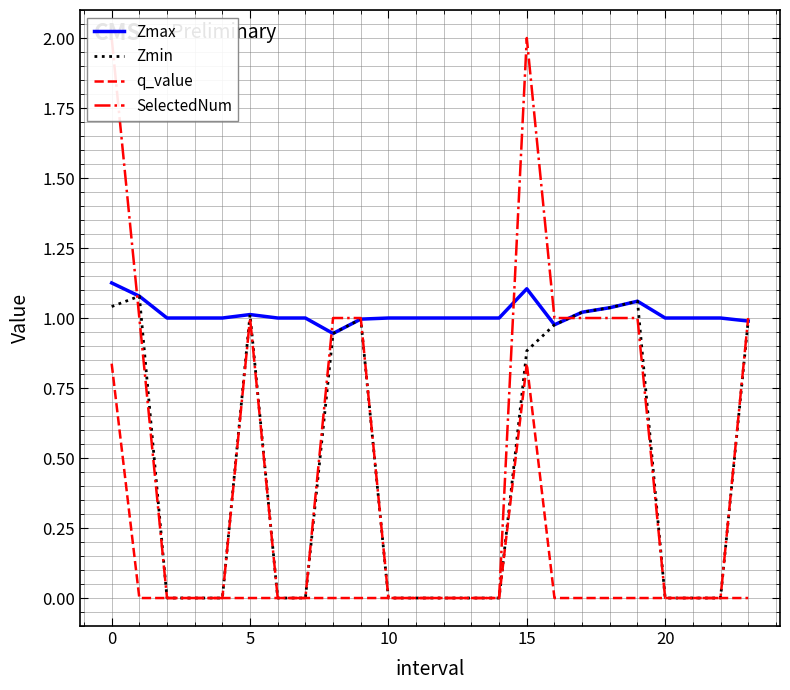

The value of Zmax at 10 is 1.0. True or false?

True